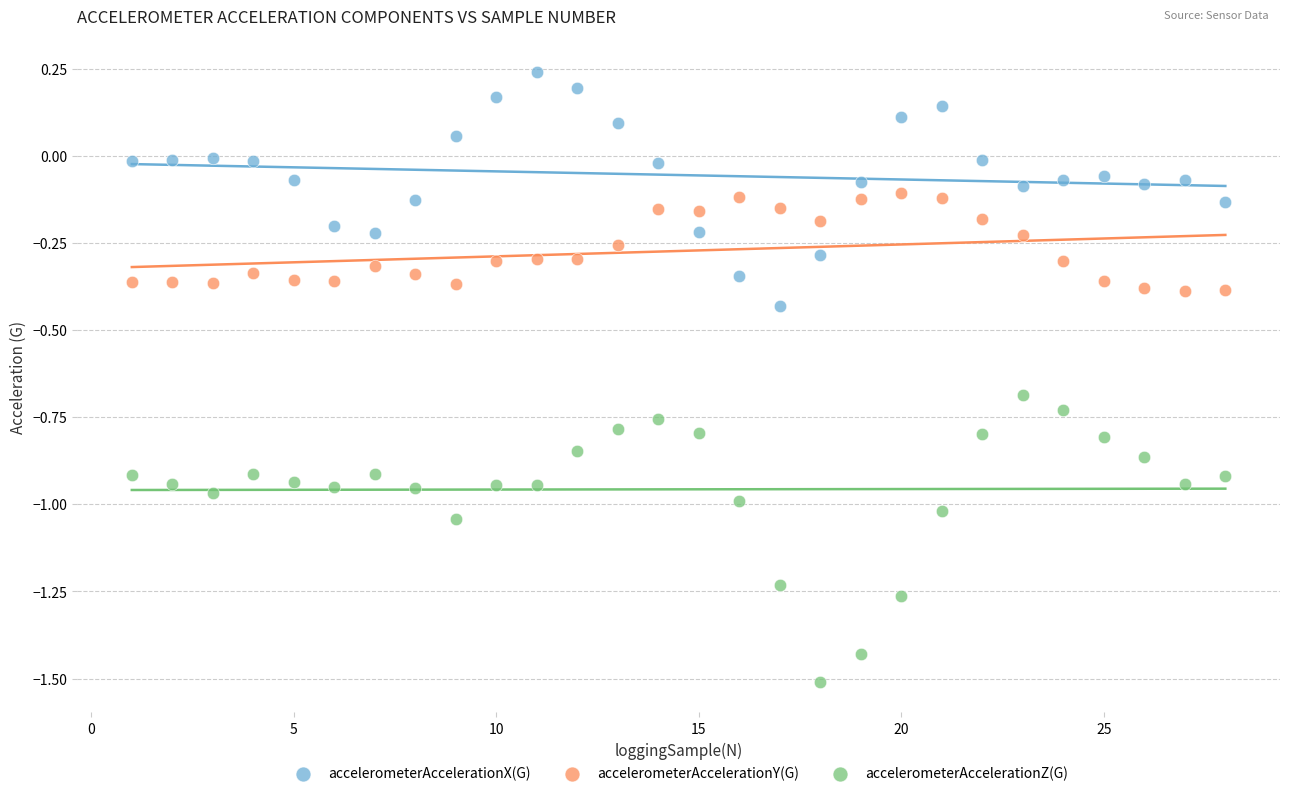

What are all the series names shown in the legend?

accelerometerAccelerationX(G), accelerometerAccelerationY(G), accelerometerAccelerationZ(G)